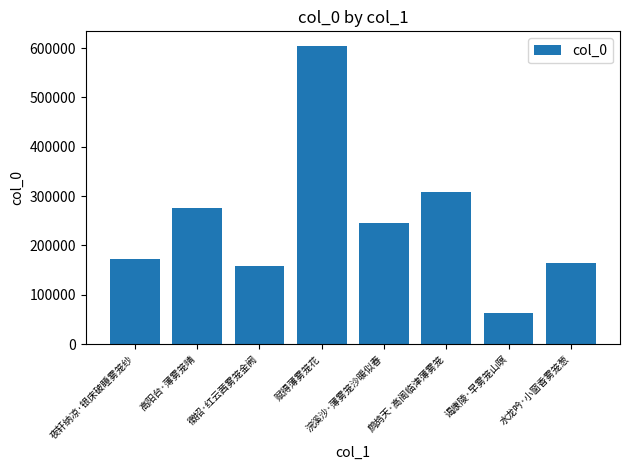

At which label is the value closest to 333355?

鹧鸪天·高阁临津薄雾笼